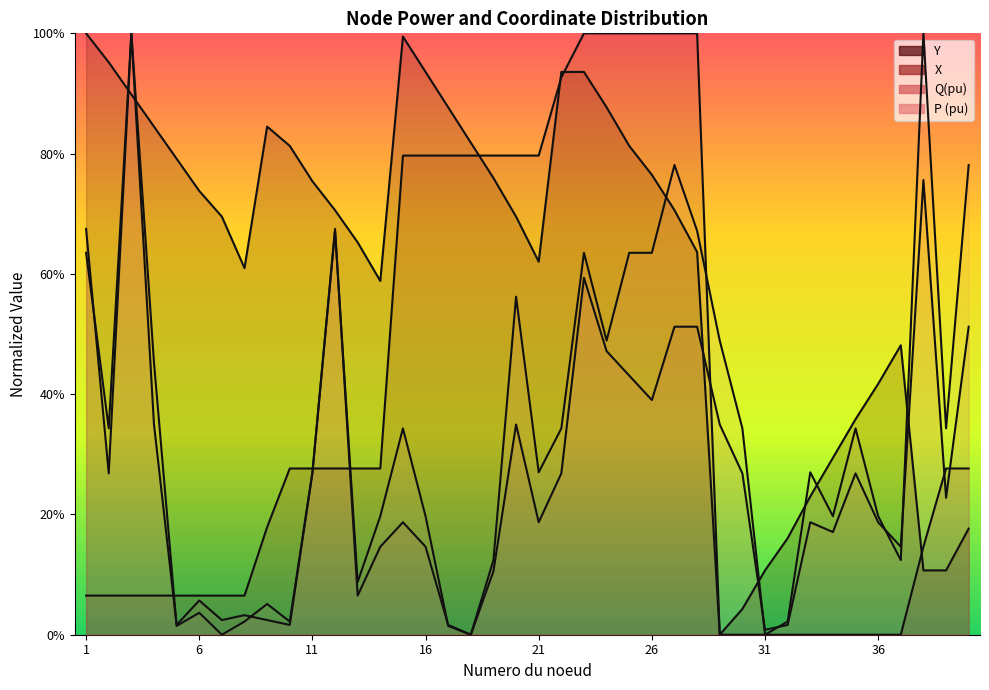

The value of X at 26 is 0.5. True or false?

False